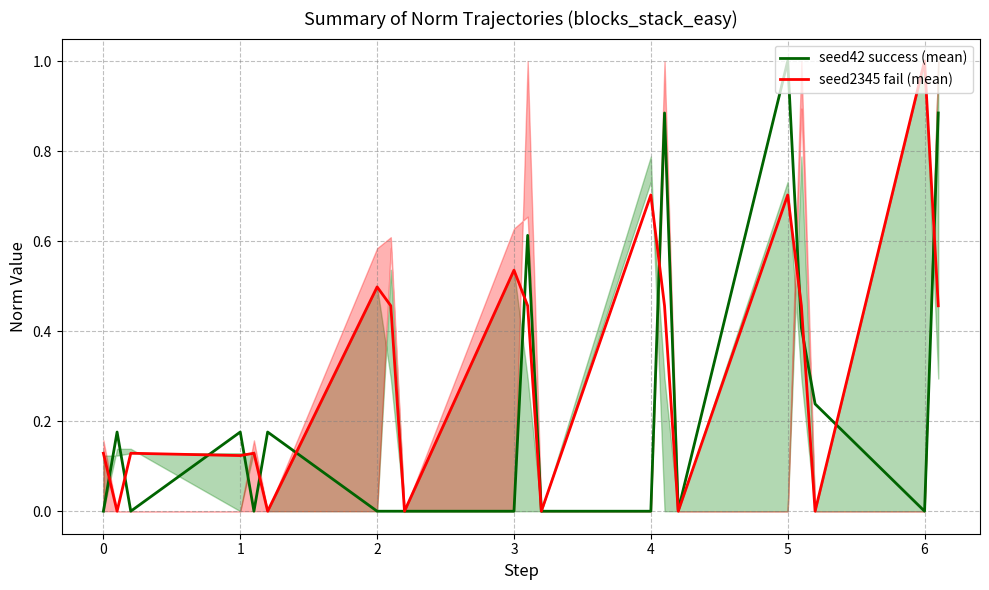

Does the chart display data point markers on the line(s)?

No